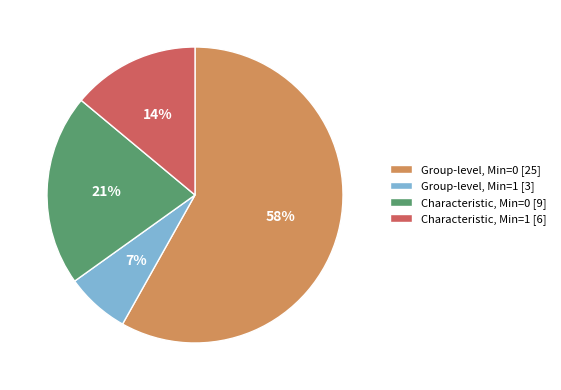

Is there any slice that represents more than half of the pie?

Yes